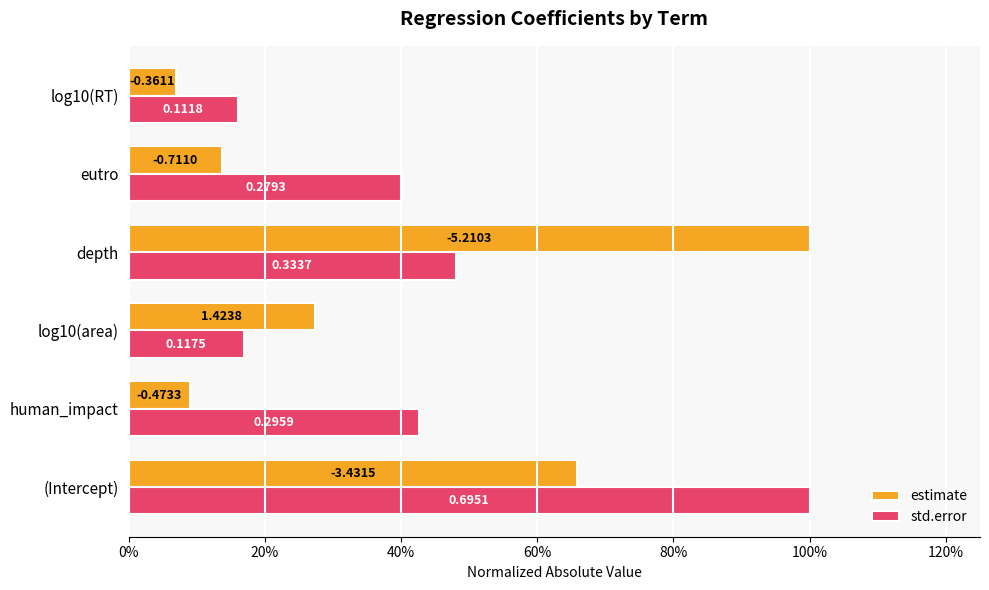

What are all the series names shown in the legend?

estimate, std.error